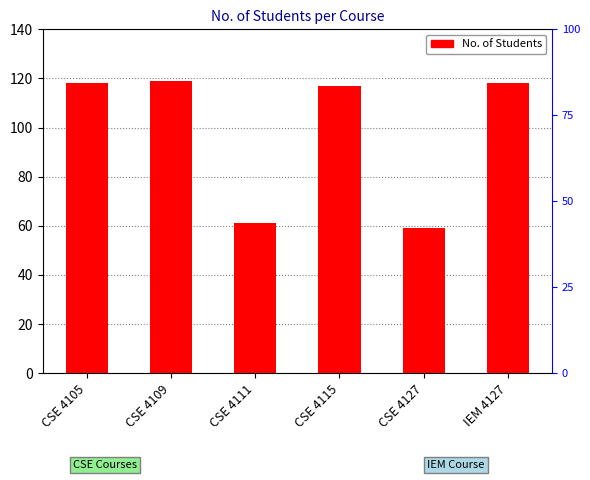

The value at IEM 4127 is 118. True or false?

True